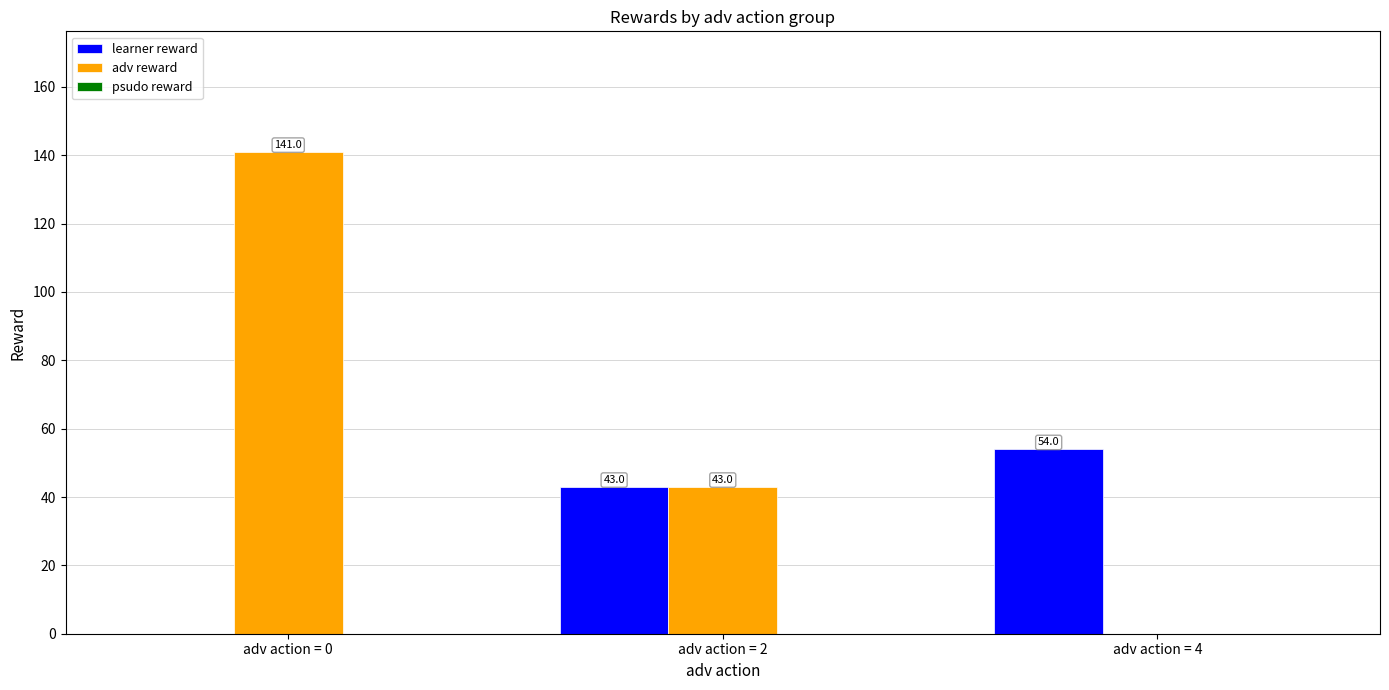

Where is learner reward nearest to the value 27?

adv action = 2